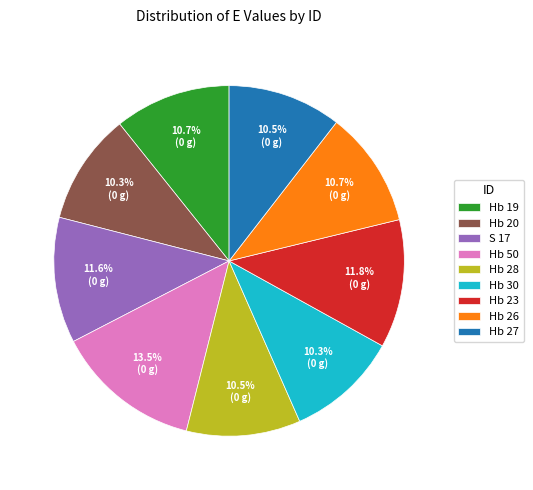

Which slice is the largest?

Hb 50